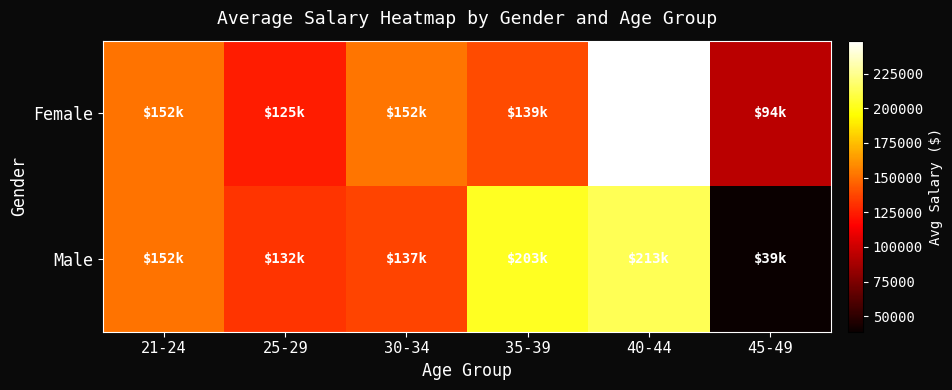

At which category does the chart reach its peak across all series?

40-44